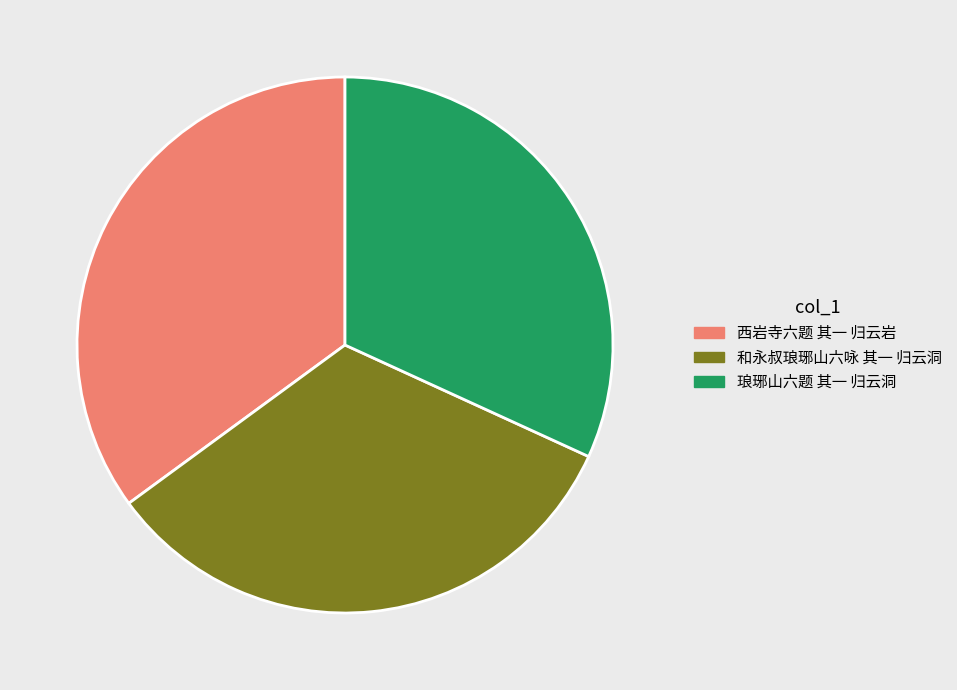

Rank the categories by value from lowest to highest.

琅琊山六题 其一 归云洞, 和永叔琅琊山六咏 其一 归云洞, 西岩寺六题 其一 归云岩